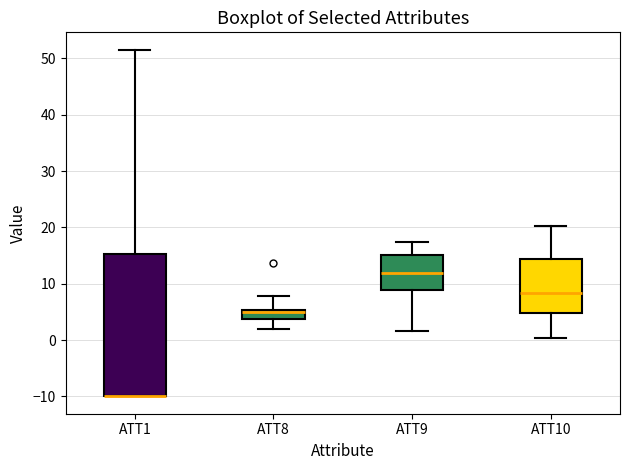

Which box is the tallest, from its lower edge to its upper edge?

ATT1